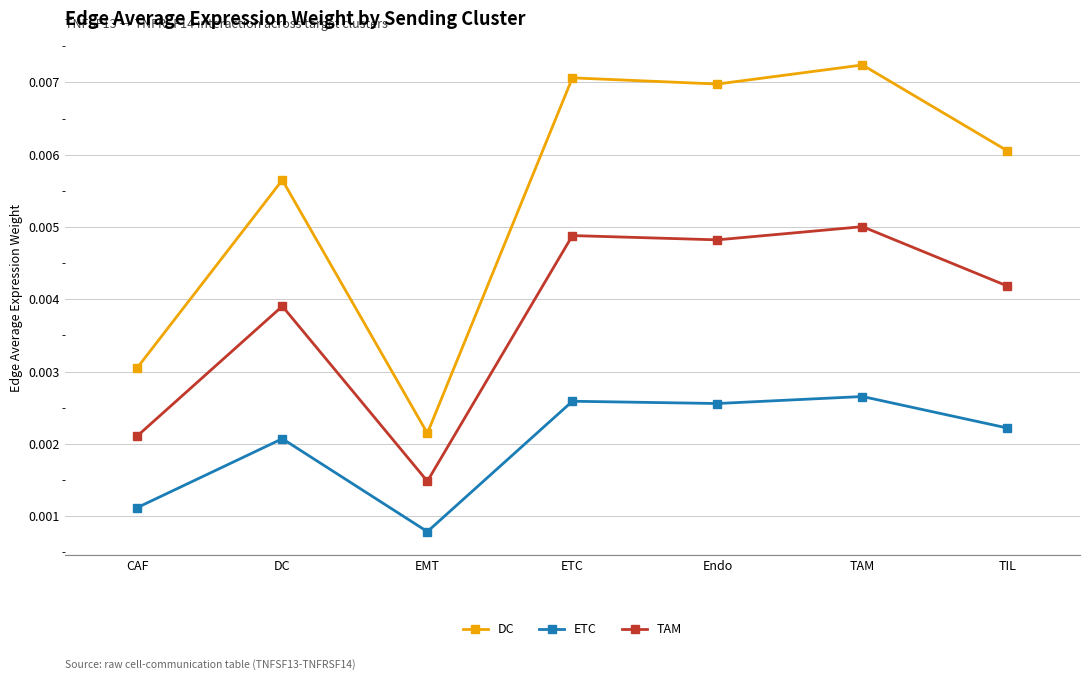

Rank the series at DC from highest to lowest value.

DC, TAM, ETC